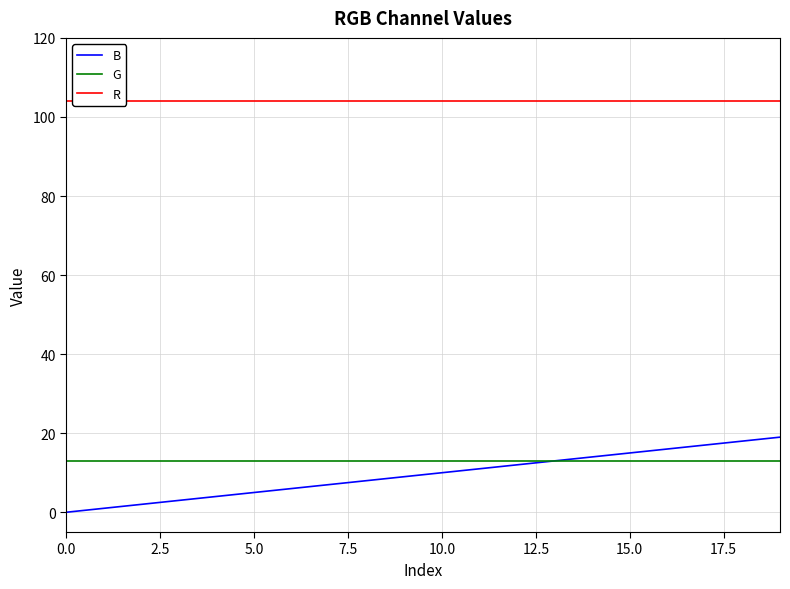

Count the number of categories in the chart.

20